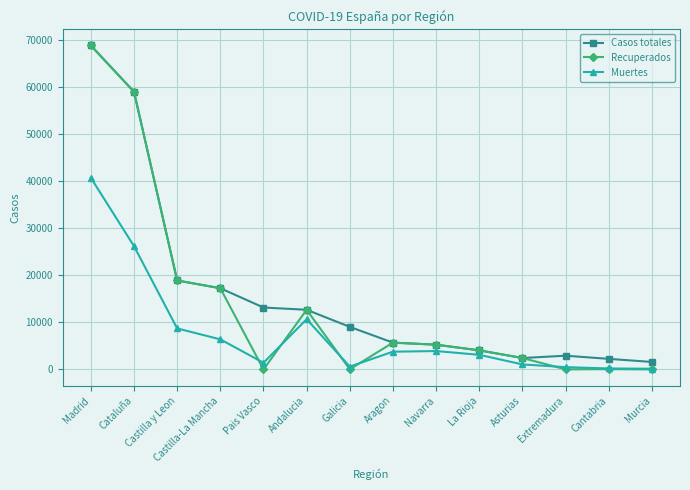

How many lines are shown in the chart?

3